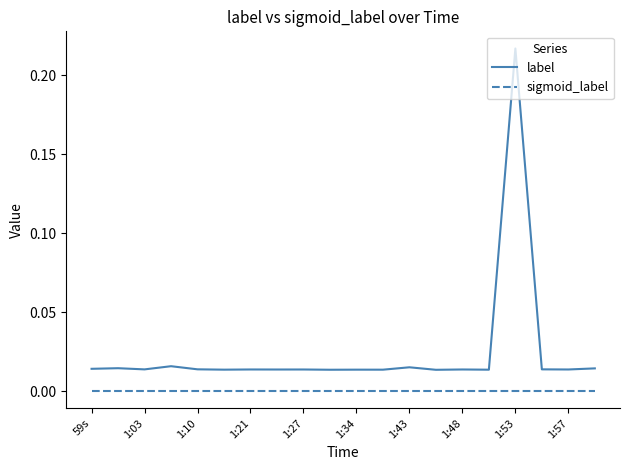

True or false: sigmoid_label and label intersect in this chart.

False